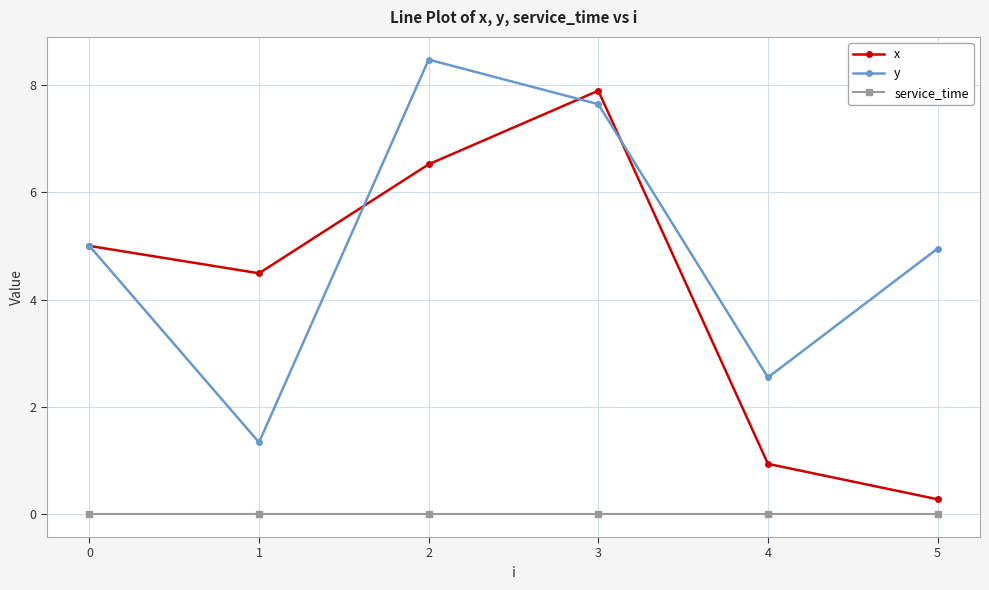

What is the value of the x point at the 6th from the left?

0.3